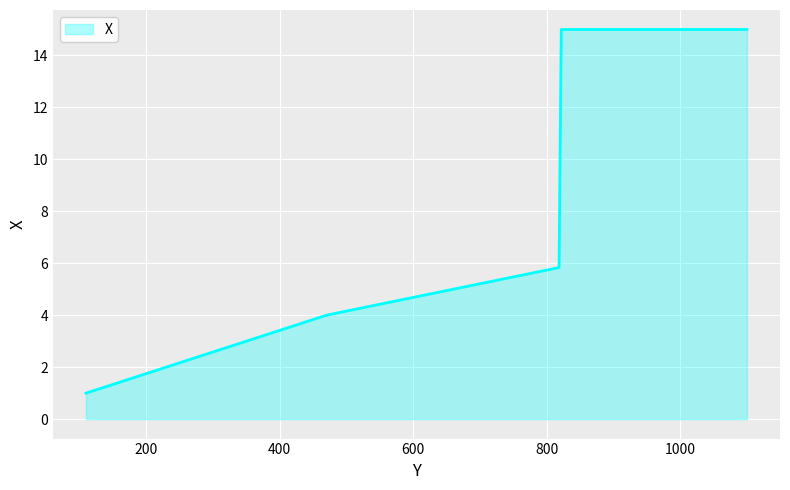

What is the maximum value shown in the chart?

15.0